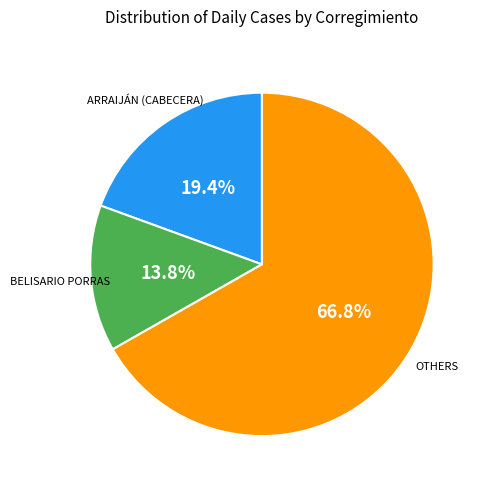

Is there a majority slice in this chart?

Yes